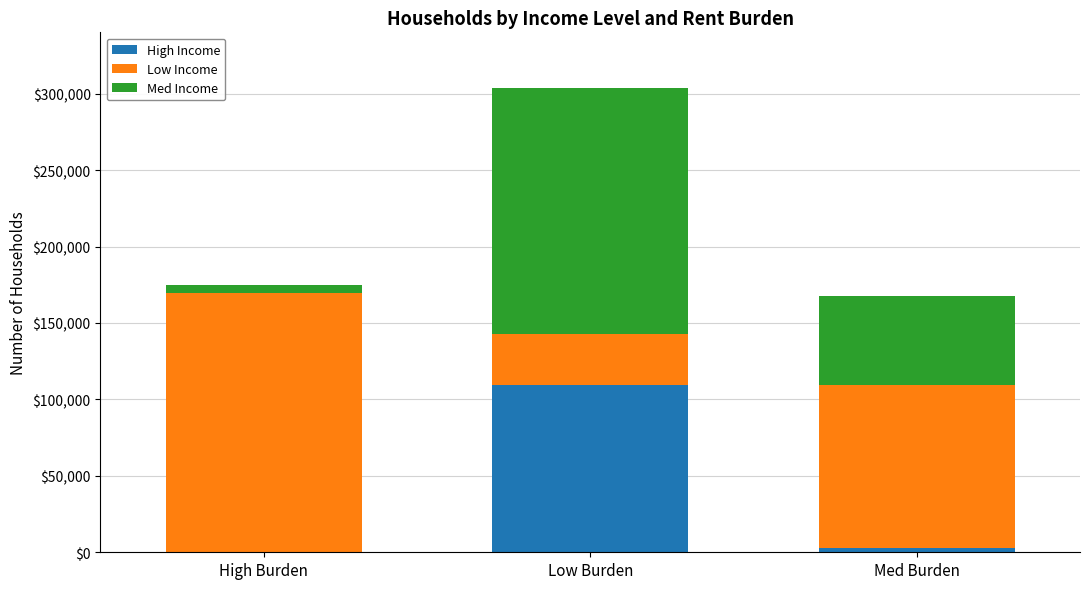

At which category is the sum across all series the highest?

Low Burden